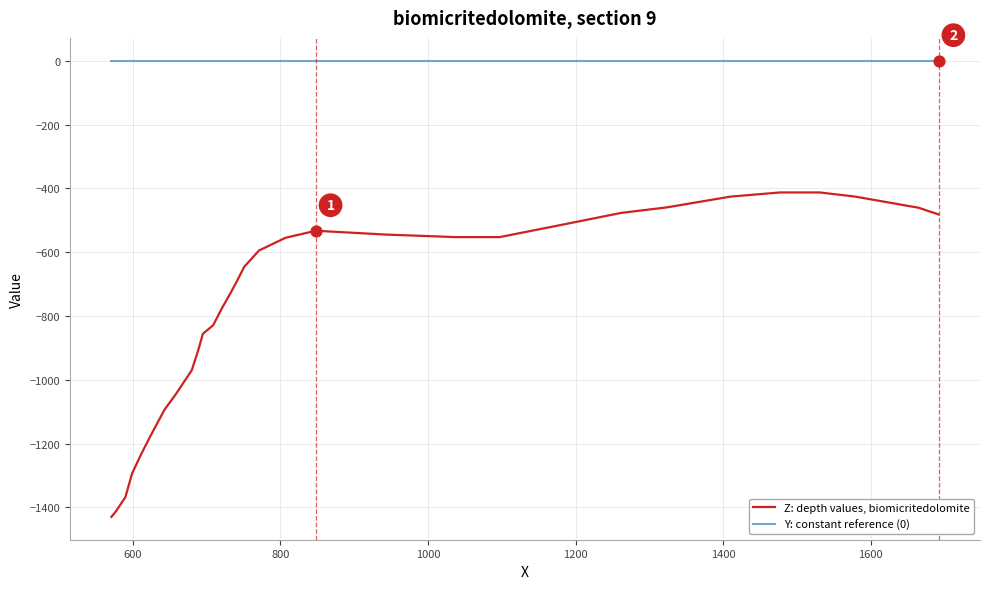

Which series has the largest range (max minus min)?

Z: depth values, biomicritedolomite